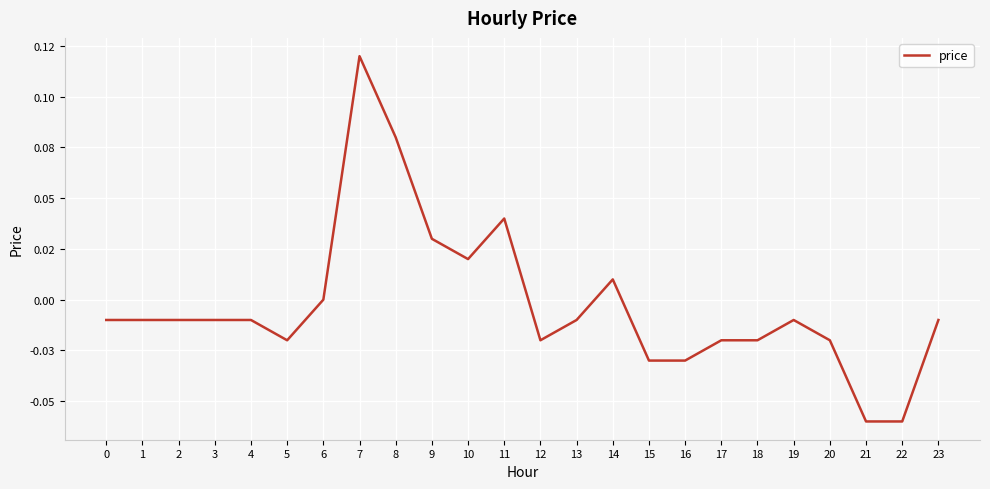

Does the chart display data point markers on the line(s)?

No